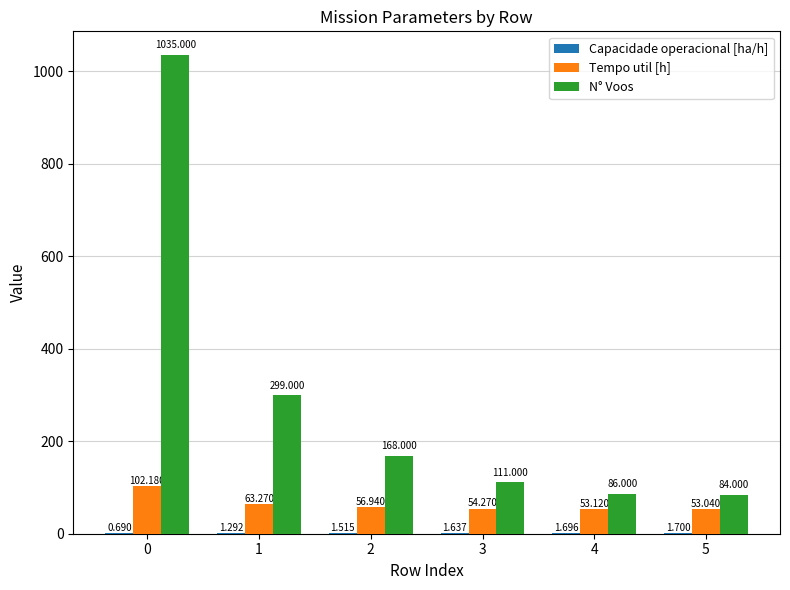

Are the bars grouped side by side (vs. stacked)?

Yes